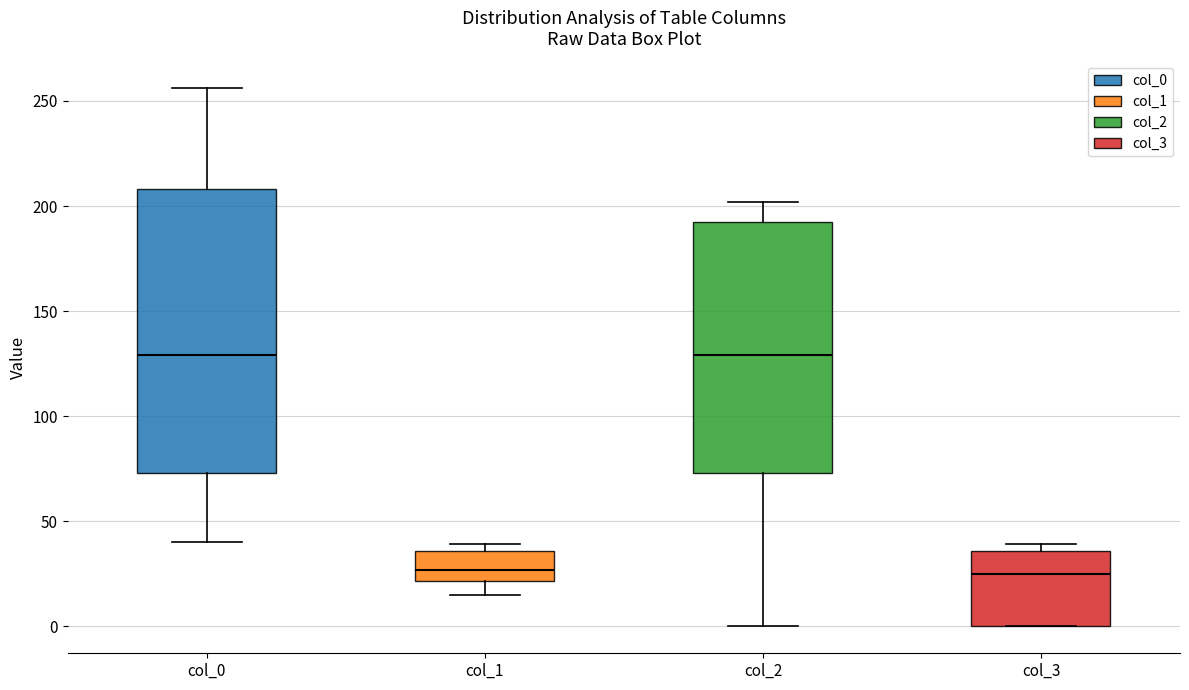

Reading left to right, transcribe this box plot: for each box, give where its median line is, the range the box spans, and where its two whiskers end, as read against the y-axis. The values are not printed on the chart, so give them approximately, as read against the axis.

col_0: median 130, box 75 to 210, whiskers 40 to 255
col_1: median 25, box 20 to 35, whiskers 15 to 40
col_2: median 130, box 75 to 195, whiskers 0 to 200
col_3: median 25, box 0 to 35, whiskers 0 to 40